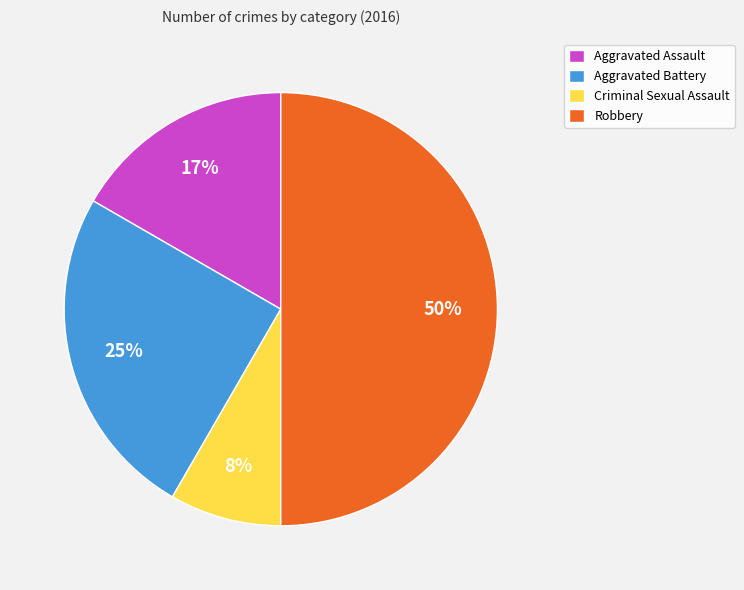

Which slice is the largest?

Robbery